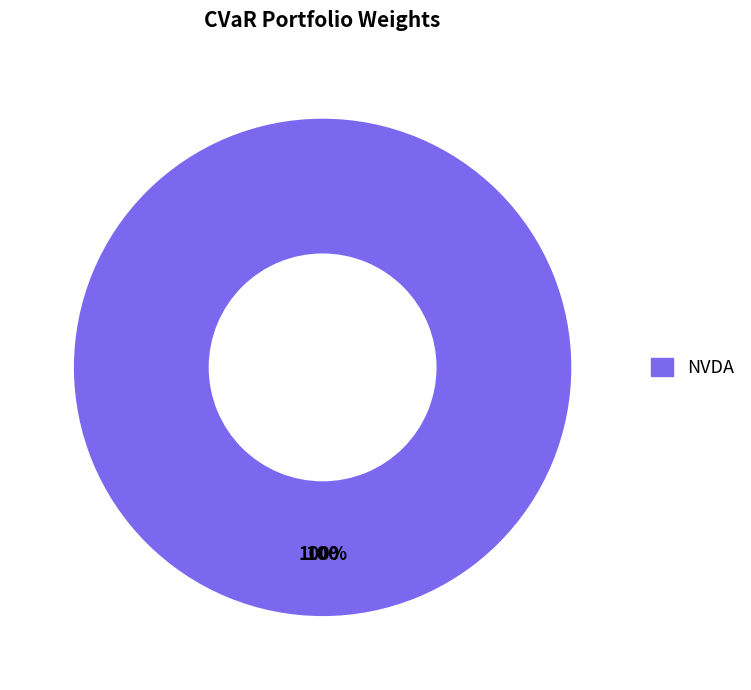

Is there any slice that represents more than half of the pie?

Yes